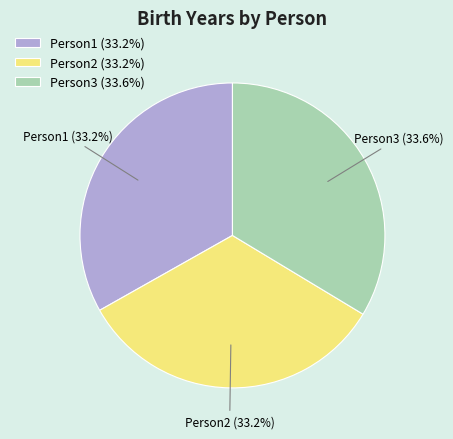

Approximately how many times larger is the value at Person2 compared to Person3?

1.0